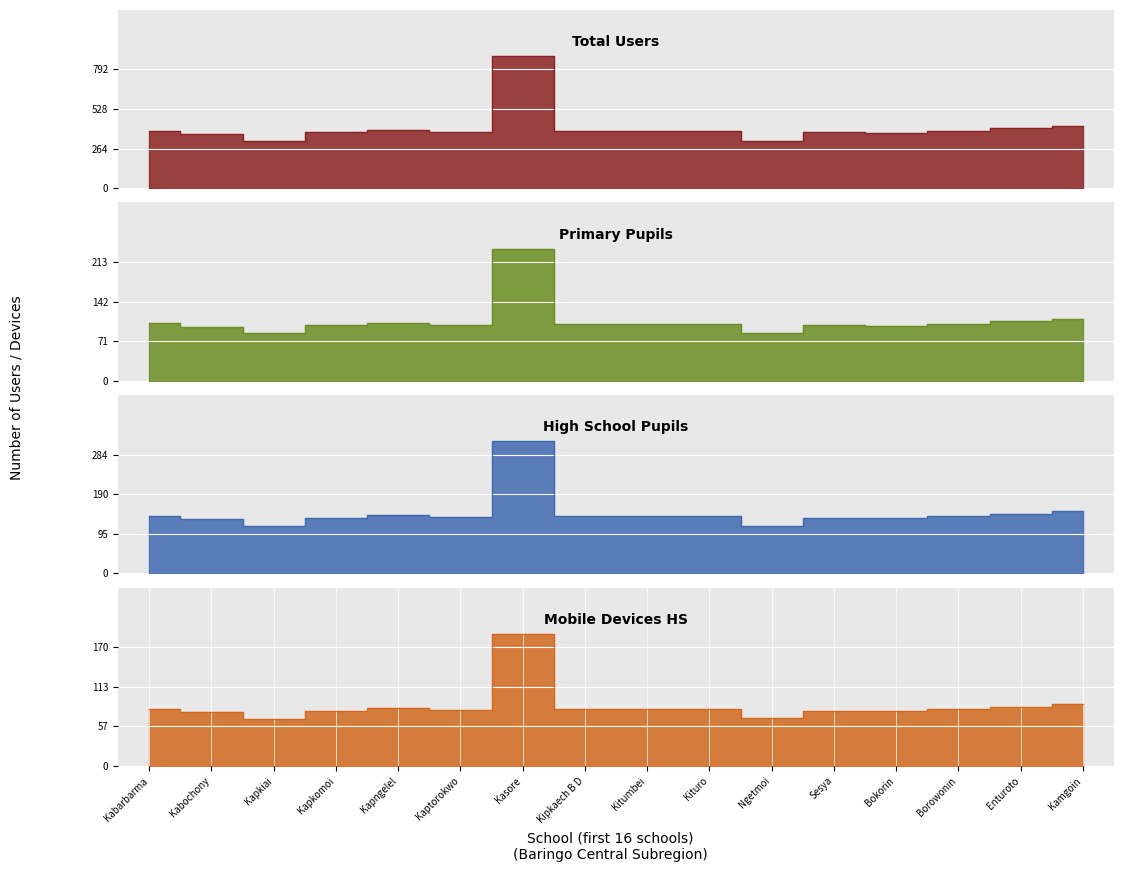

What is the label of the 3rd point from the left?

Kapkiai